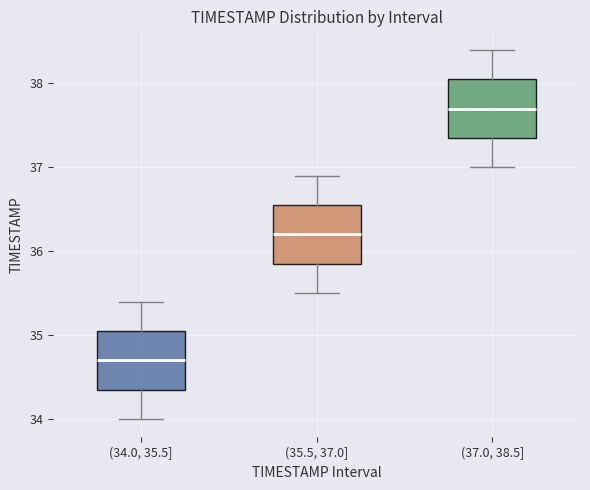

Reading left to right, read every box against the y-axis: the position of its median line, the range the box covers, and the ends of its whiskers. The values are not printed on the chart, so give them approximately, as read against the axis.

(34.0, 35.5]: median 34.7, box 34.4 to 35.1, whiskers 34.0 to 35.4
(35.5, 37.0]: median 36.2, box 35.9 to 36.6, whiskers 35.5 to 36.9
(37.0, 38.5]: median 37.7, box 37.4 to 38.1, whiskers 37.0 to 38.4